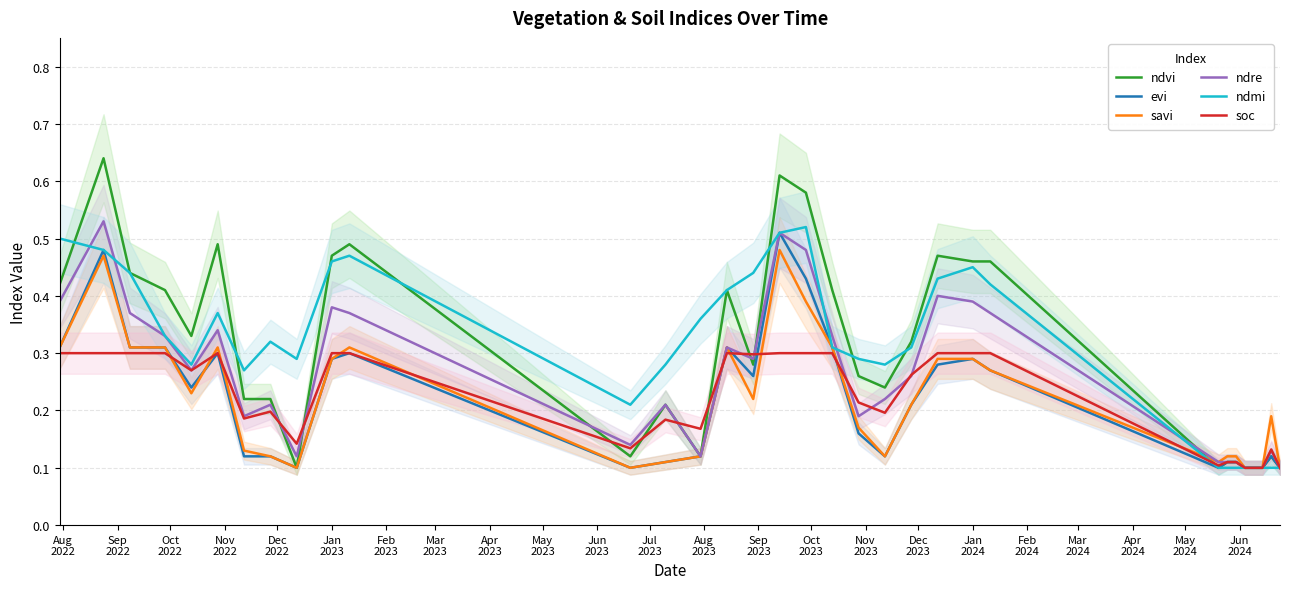

What position from the left is Jul
2023?

12